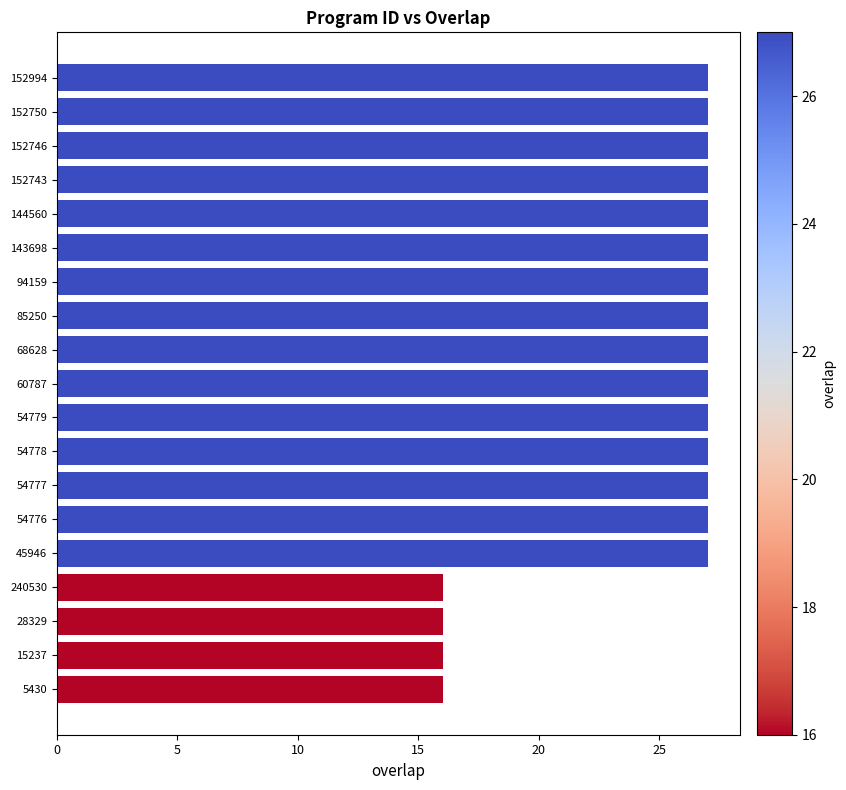

What is the difference between the second highest and second lowest values?

11